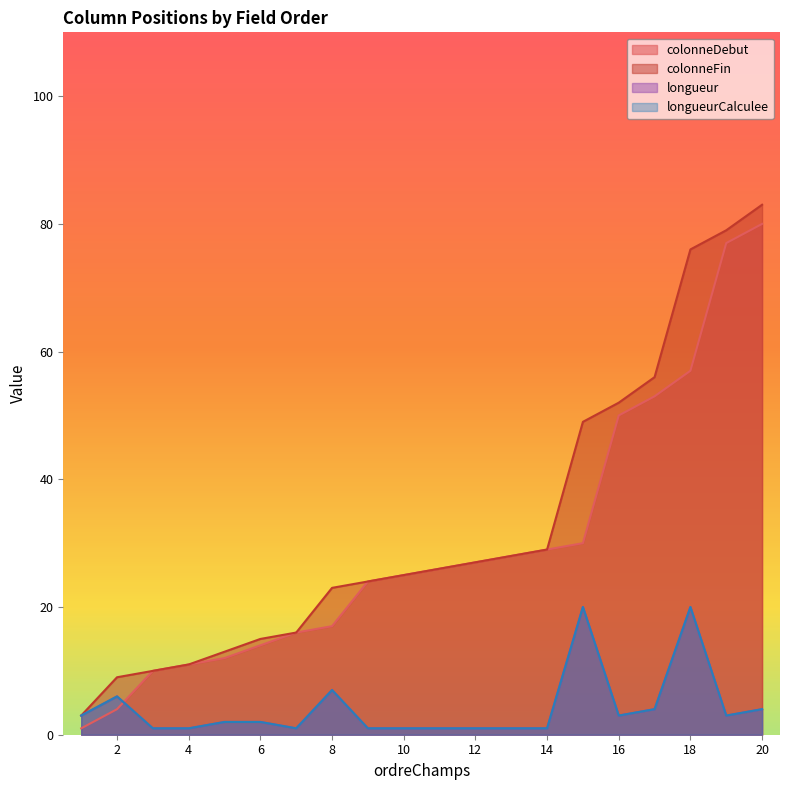

What is the average value of the longueurCalculee series?

4